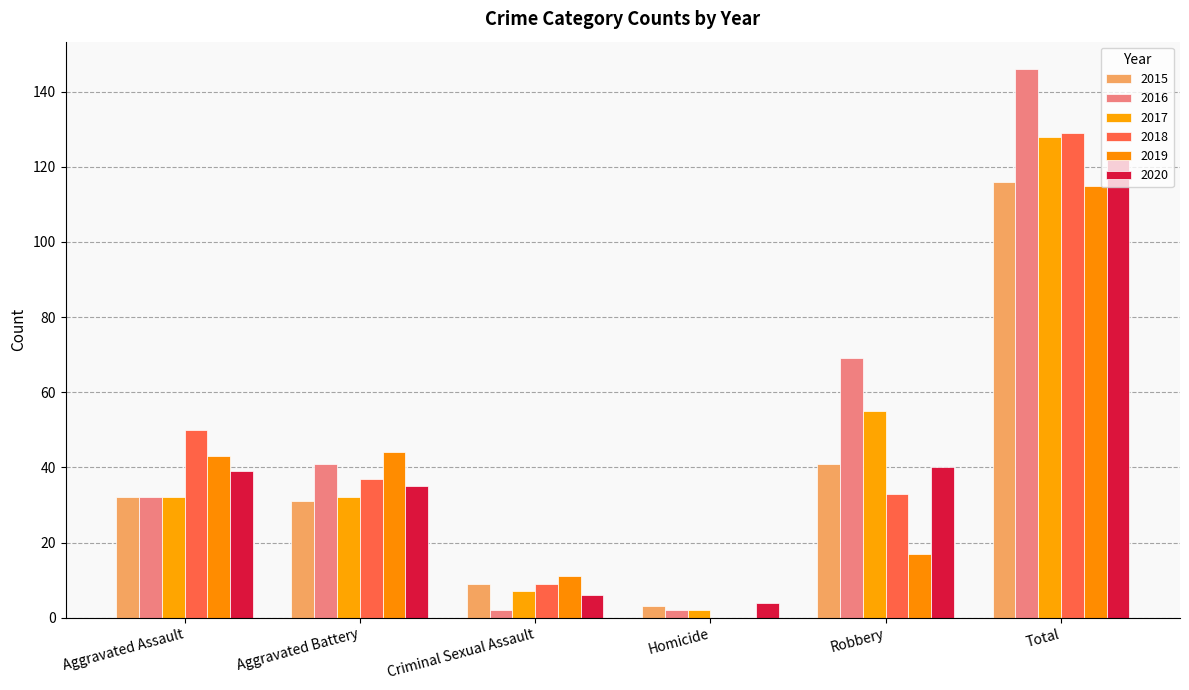

What is the lowest value of the 2015 series?

3